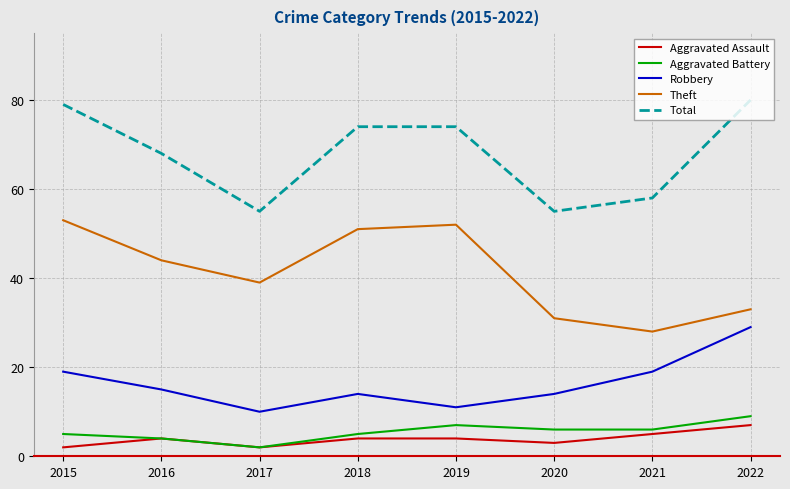

The Aggravated Assault series shows 4 at 2016. True or false?

True